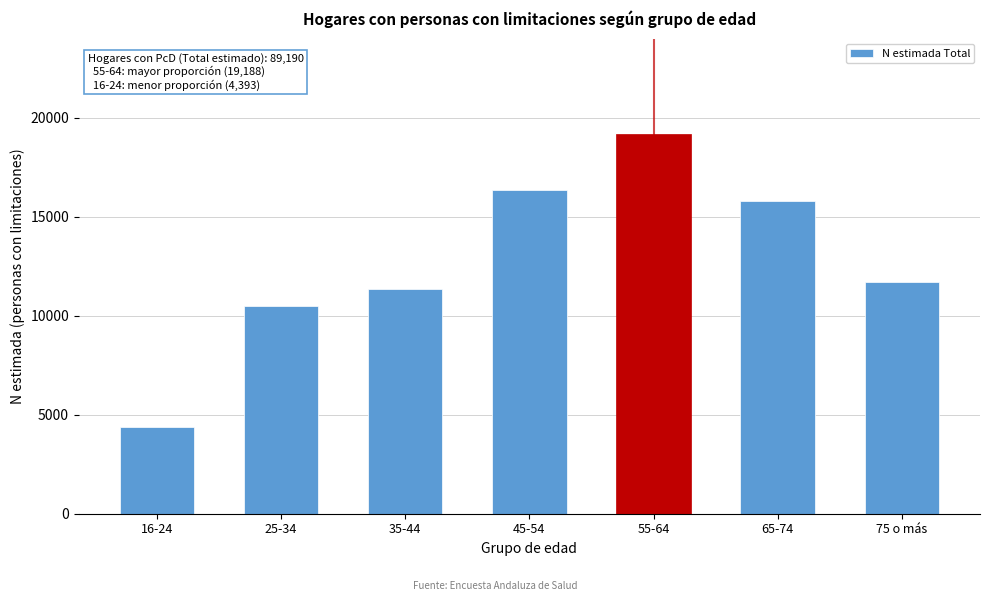

Reading left to right, transcribe all the data shown in this chart.

4393	10467	11332	16358	19188	15769	11684